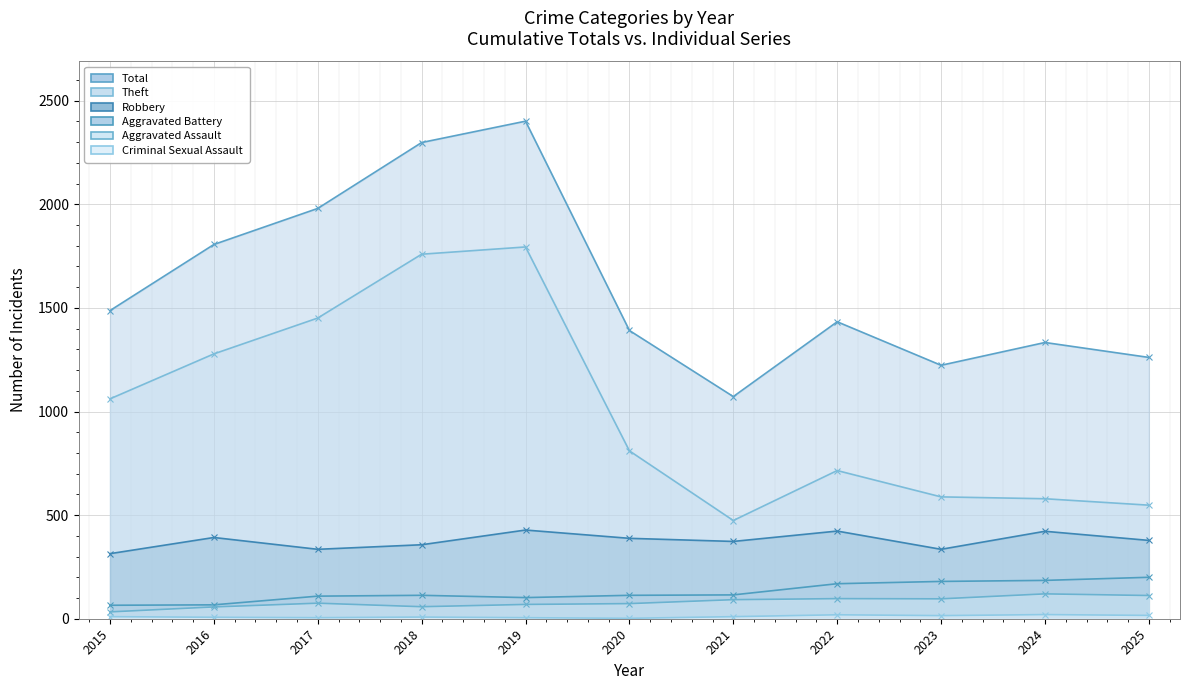

Reading left to right, transcribe all the data shown in this chart.

Robbery: 314	392	335	357	428	388	373	423	335	422	378
Theft: 1061	1278	1451	1759	1794	810	474	715	588	579	548
Aggravated Battery: 65	67	109	113	102	113	115	169	180	185	200
Aggravated Assault: 33	57	75	58	69	73	92	97	96	120	112
Total: 1487	1806	1980	2298	2401	1391	1072	1433	1223	1333	1261
Criminal Sexual Assault: 10	7	5	8	5	2	10	19	15	20	16